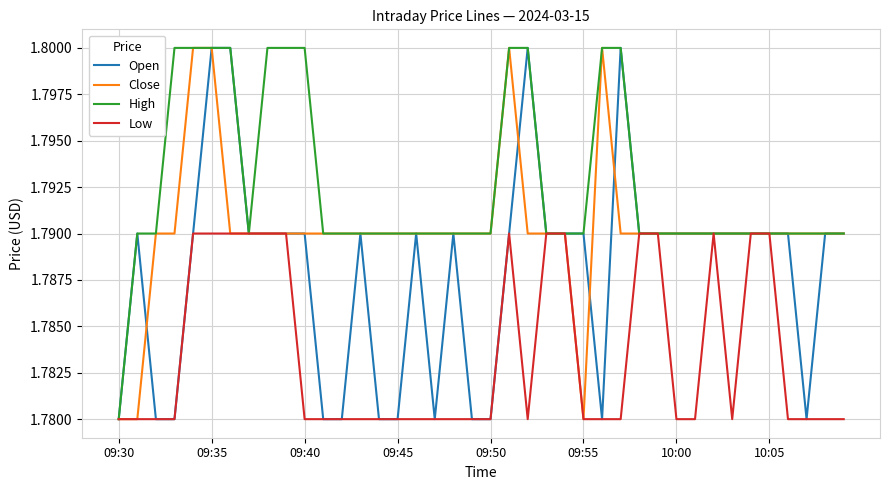

Rank the series by their average value, from highest to lowest.

High, Close, Open, Low